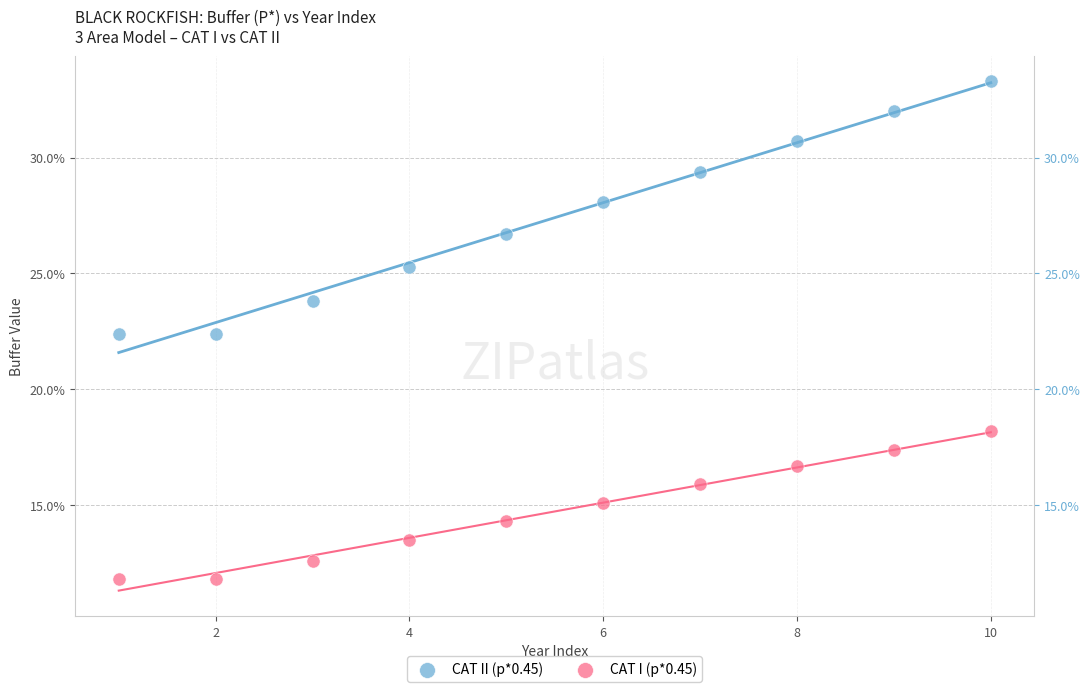

Which series reaches the maximum Y coordinate?

CAT II (p*0.45)